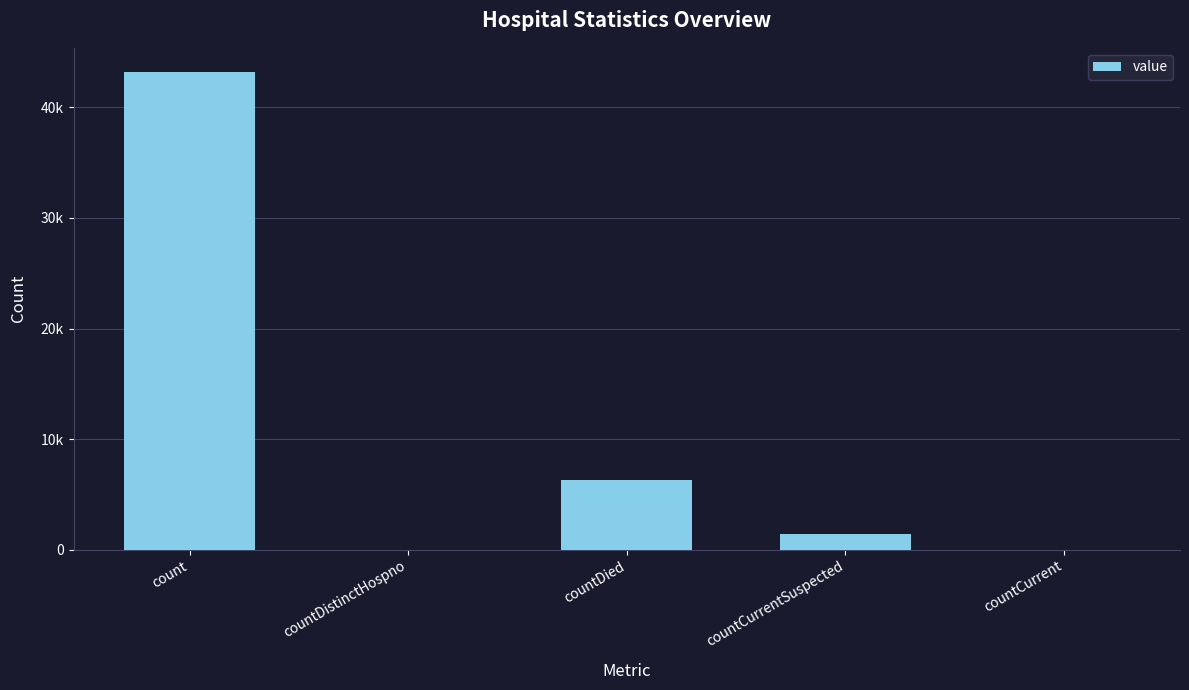

Between countCurrentSuspected and countDistinctHospno, which is larger?

countCurrentSuspected